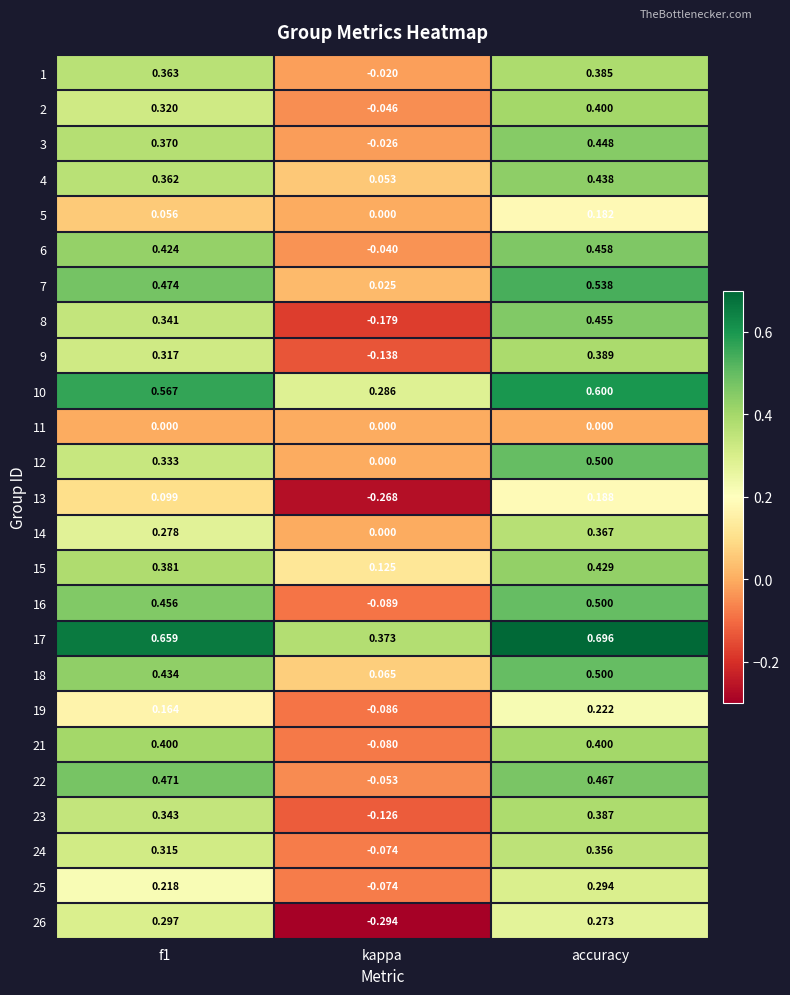

Which category has the lowest value in the 24 series?

kappa